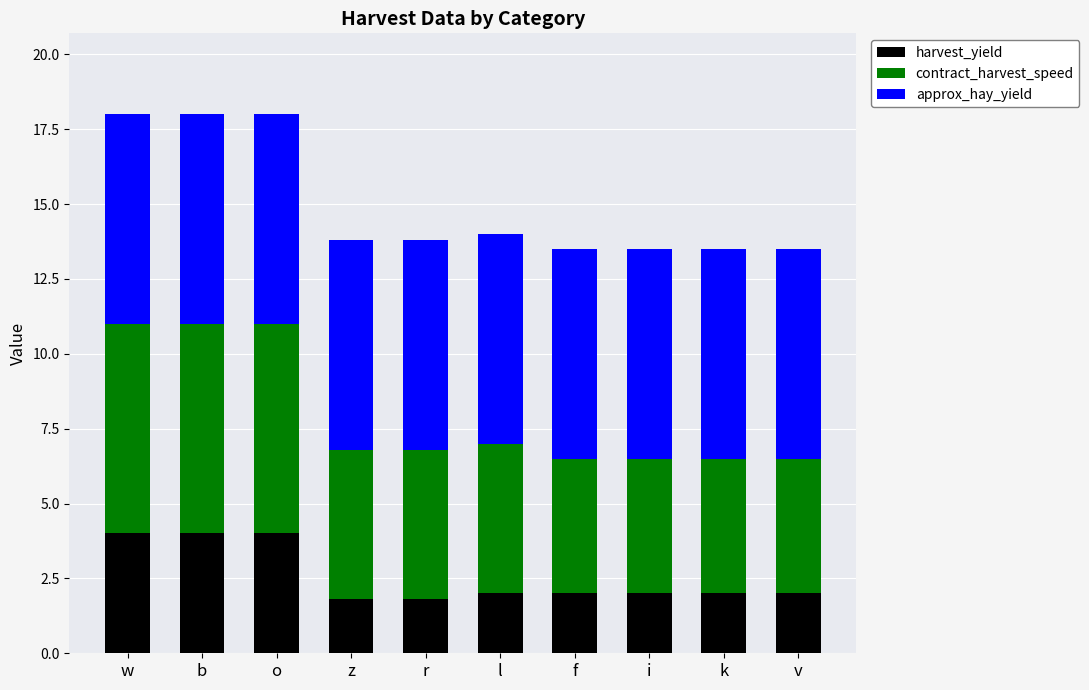

What is the highest value of the harvest_yield series?

4.0